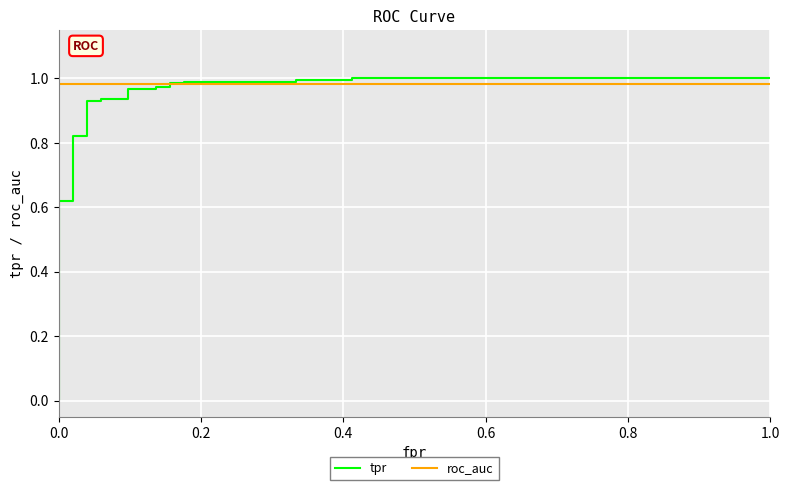

What is the difference between the second highest and second lowest values in the tpr series?

0.4